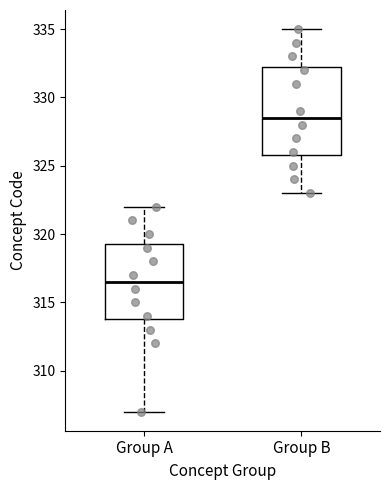

Where does the lower whisker of the box for Group B end on the y-axis? The values are not printed on the chart, so give them approximately, as read against the axis.

323.0